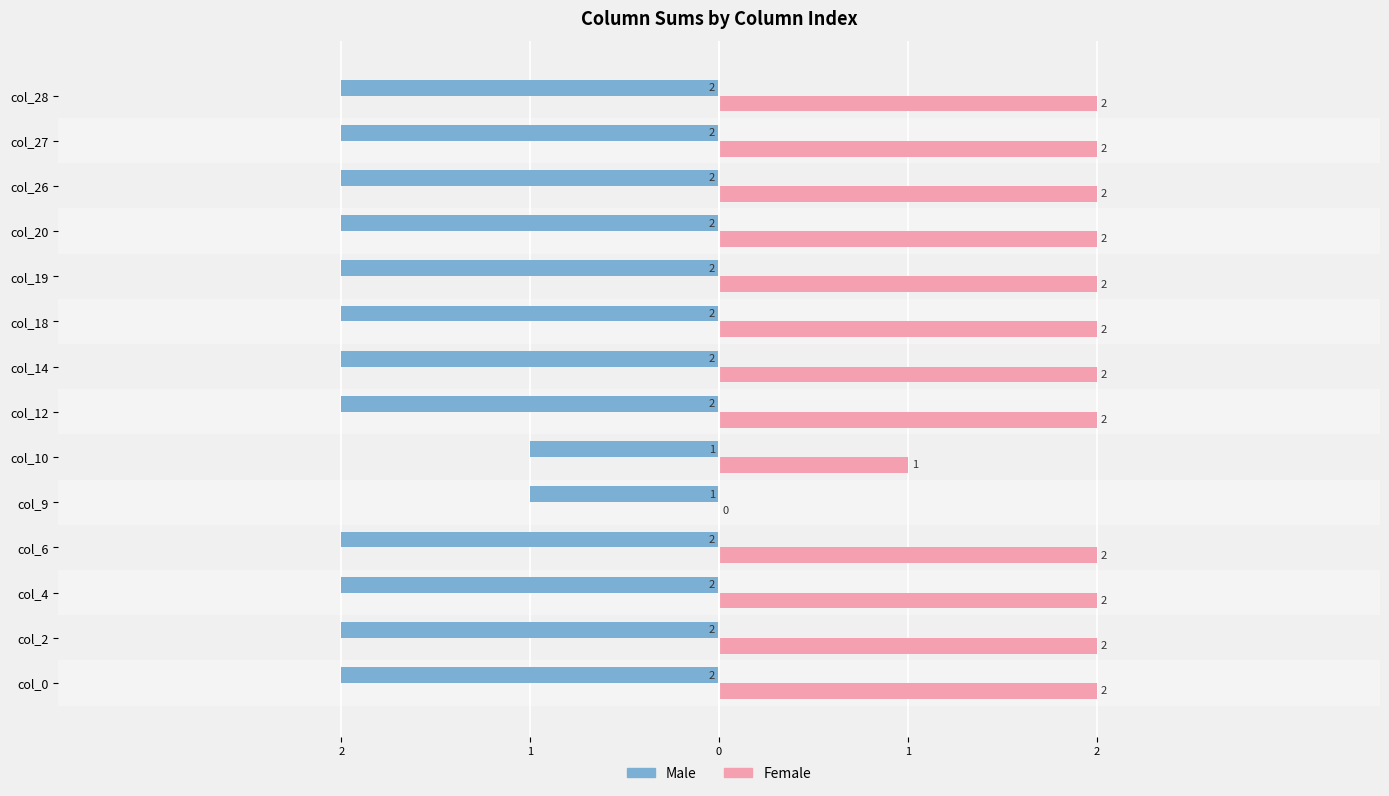

What are all the series names shown in the legend?

Male, Female